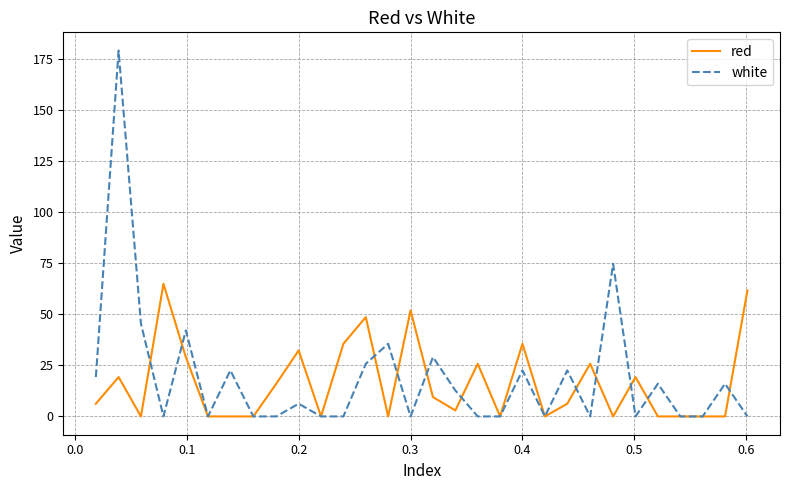

Rank the series by their maximum value, from lowest to highest.

red, white